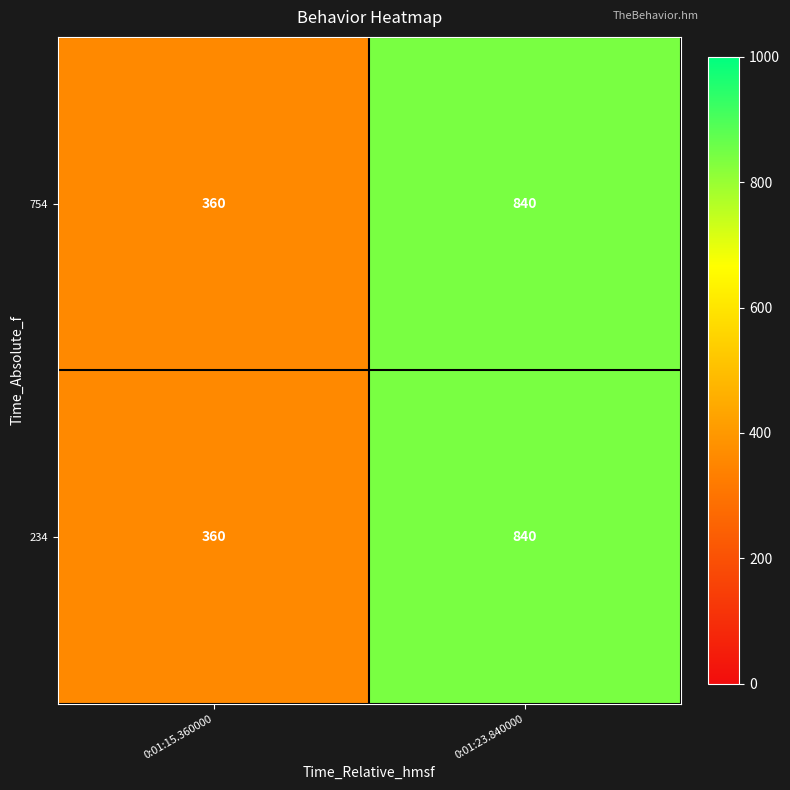

At how many categories does at least one series exceed 459?

1